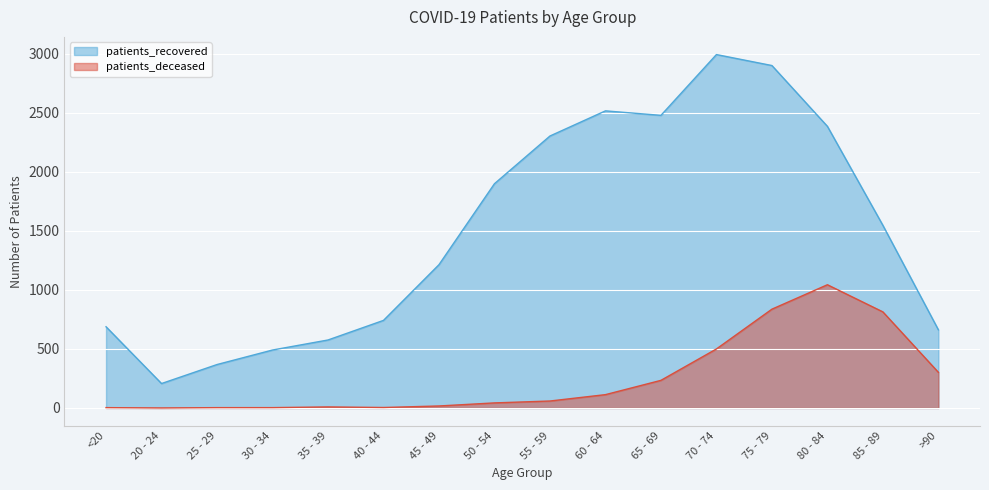

What is the spread (max minus min) of values at 30 - 34?

488